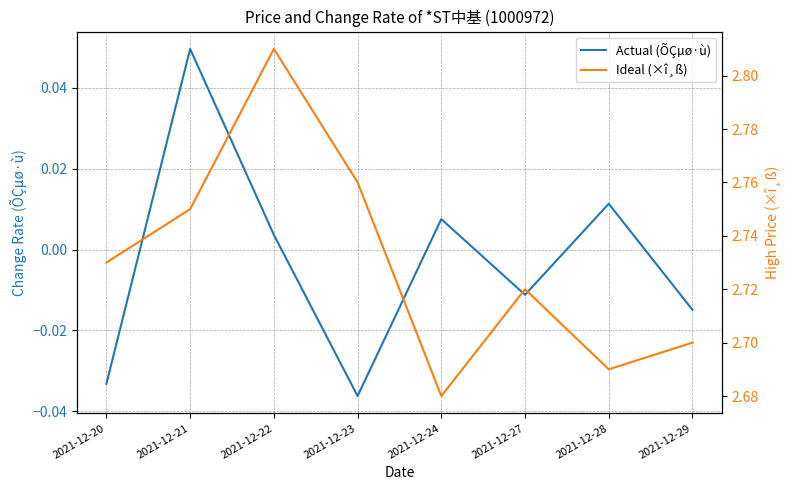

Does the chart display data point markers on the line(s)?

No